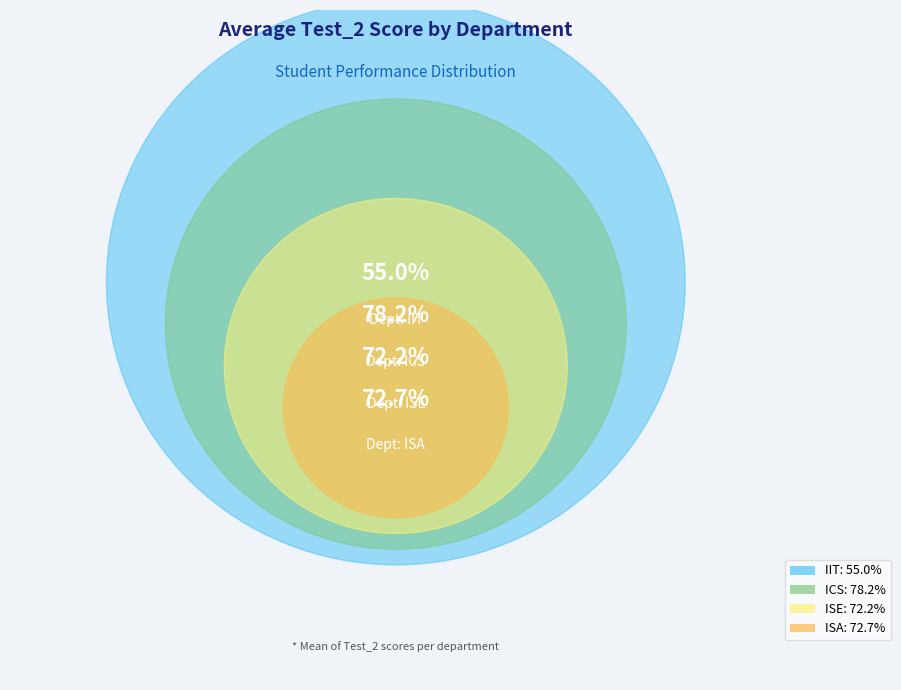

How many slices are in this pie chart?

4